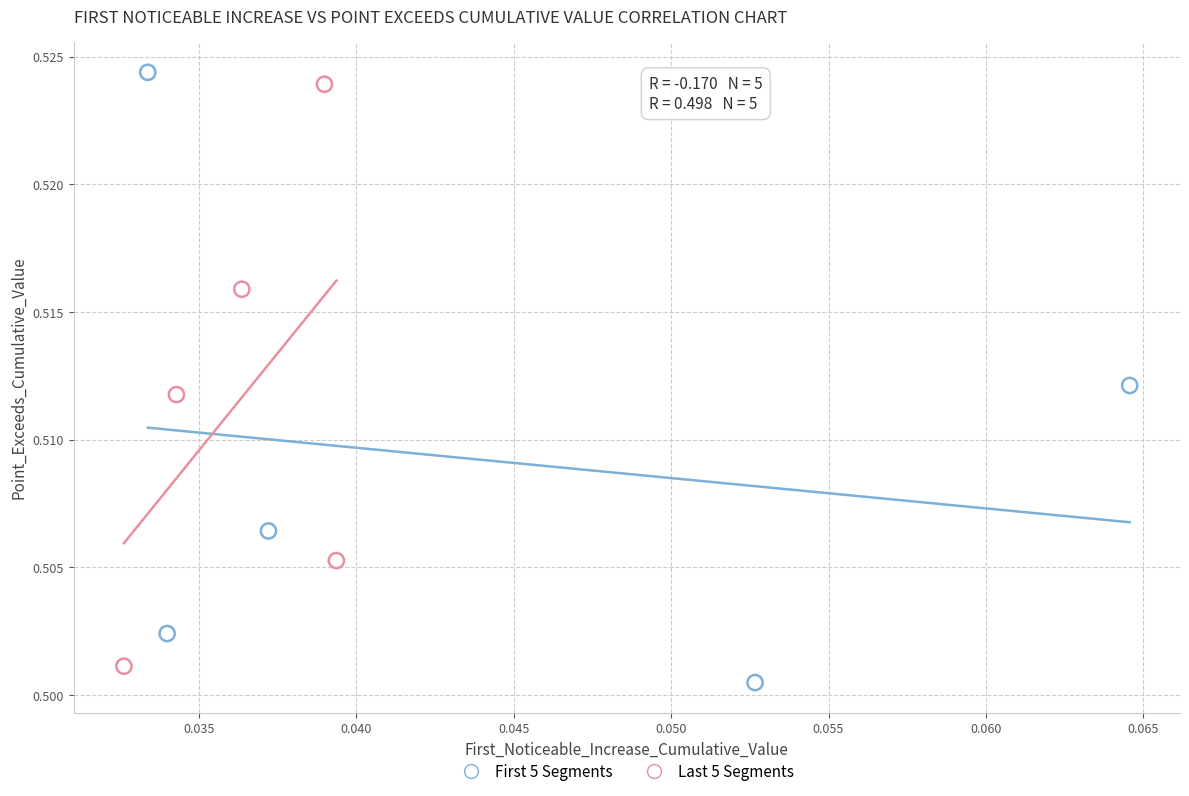

Which series has the largest Y range (max minus min)?

First 5 Segments